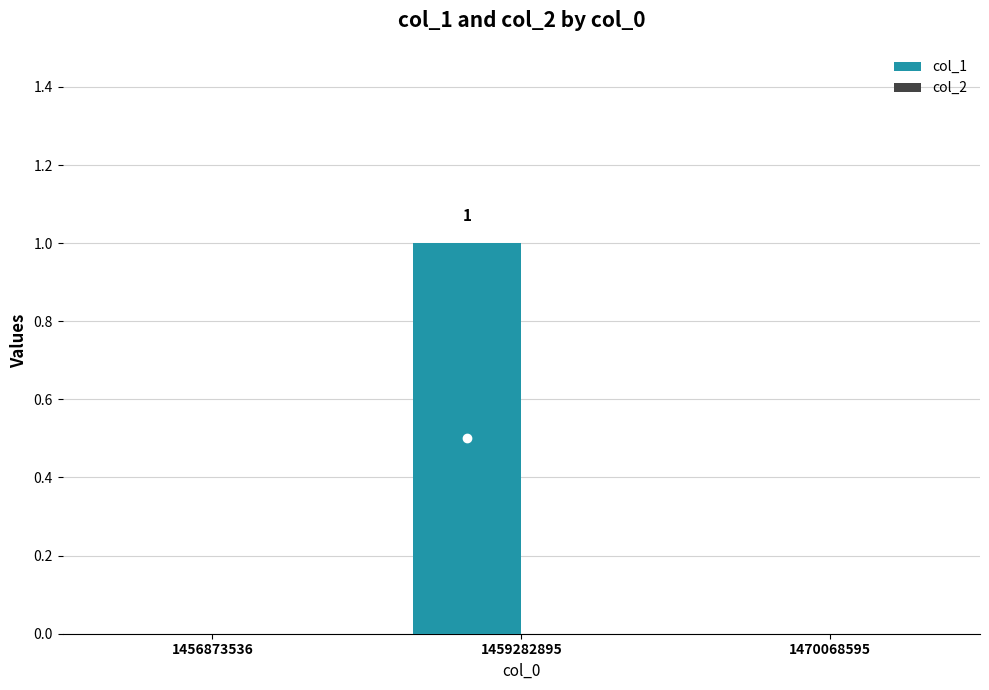

Between 1456873536 and 1459282895, which is larger?

1459282895